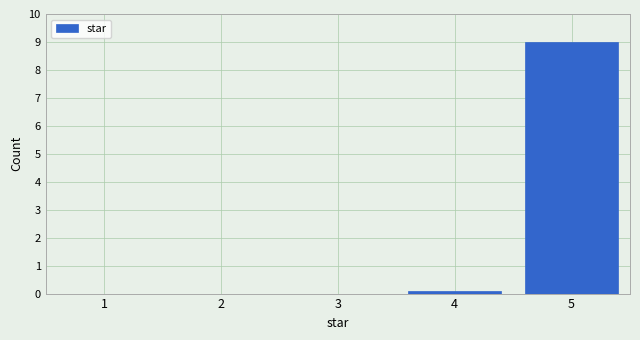

Reading left to right, transcribe this chart: for each bar, give the range it covers on the x-axis and its height. The values are not printed on the chart, so give them approximately, as read against the axis.

0.5 to 1.5: 0
1.5 to 2.5: 0
2.5 to 3.5: 0
3.5 to 4.5: 0.1
4.5 to 5.5: 9.0